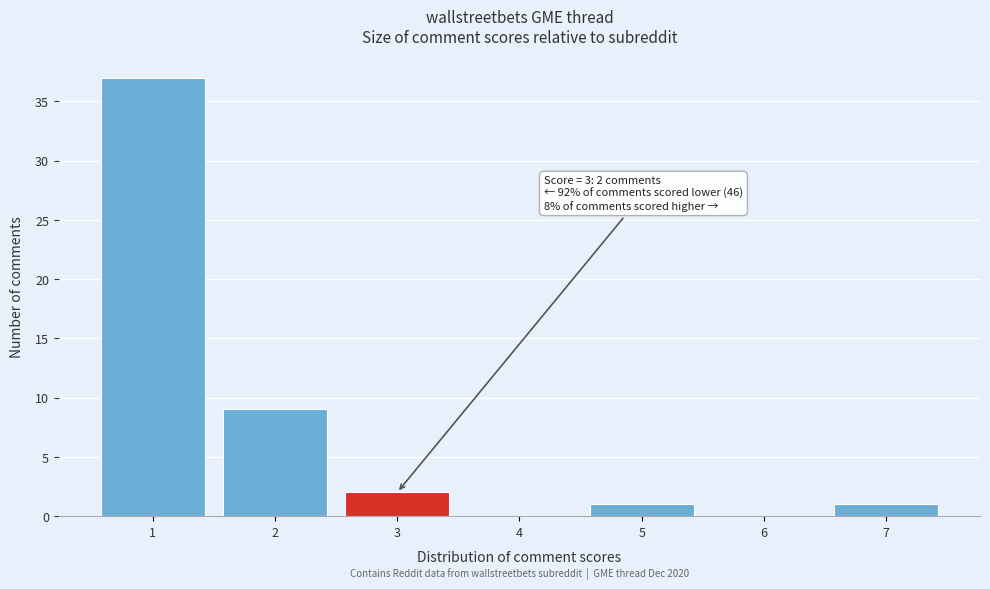

Over which range of the x-axis is the bar tallest?

0.5 to 1.5